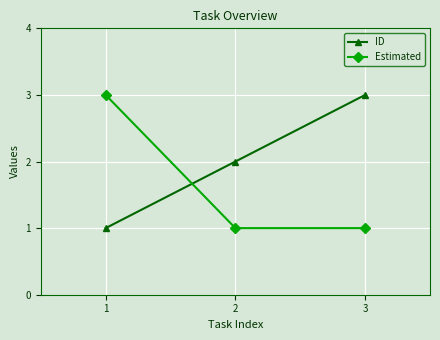

At how many categories does at least one series exceed 1?

3